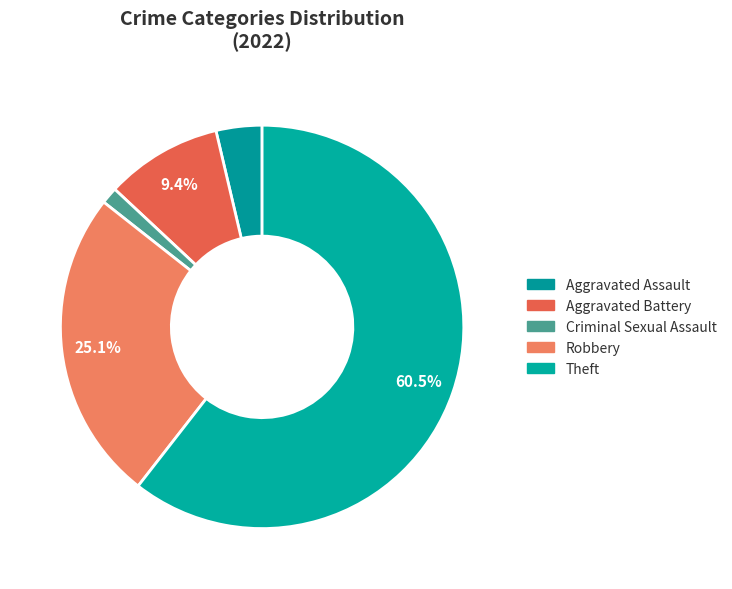

Is there any slice that represents more than half of the pie?

Yes